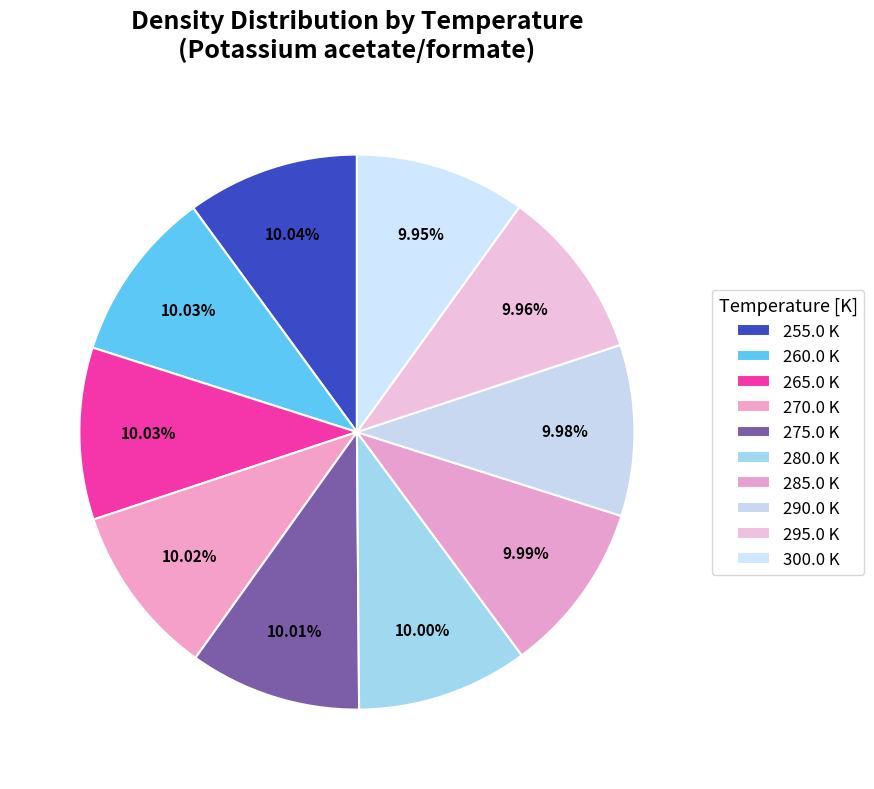

Count the number of slices in the pie.

10